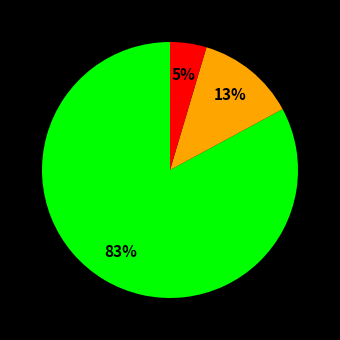

Is there any slice that represents more than half of the pie?

Yes